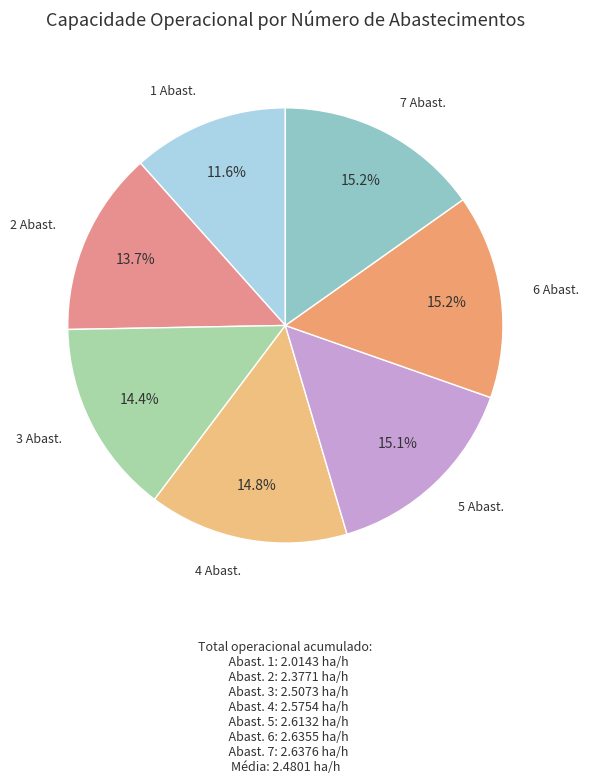

How many slices are in this pie chart?

7